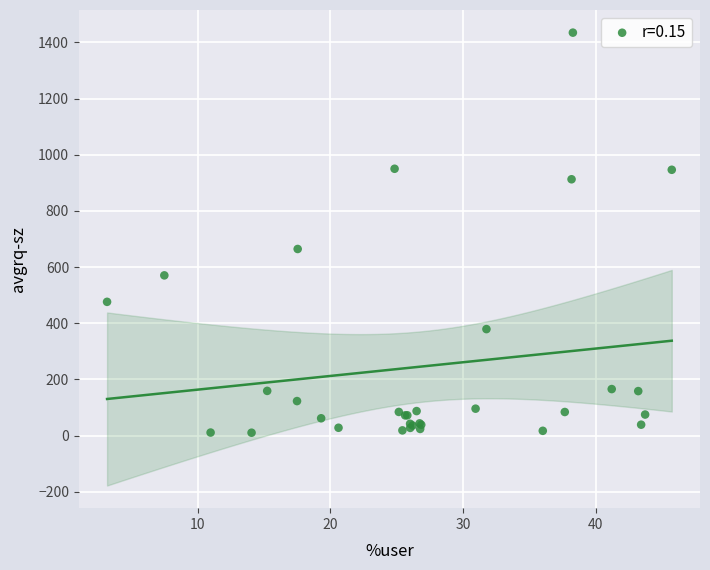

What Y value in the scatter plot is closest to 722?

664.4